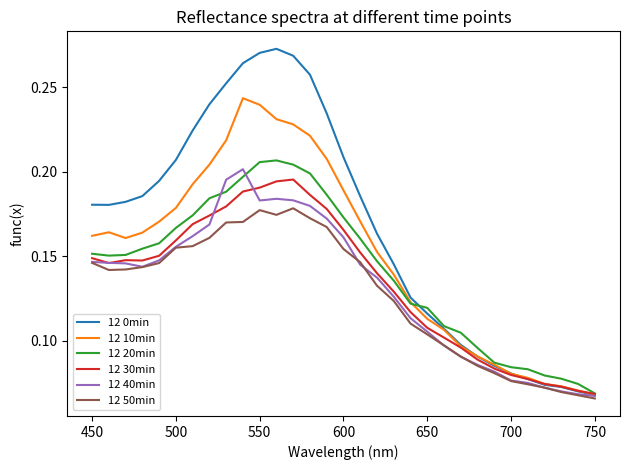

Which series has the largest total across all categories?

12 0min